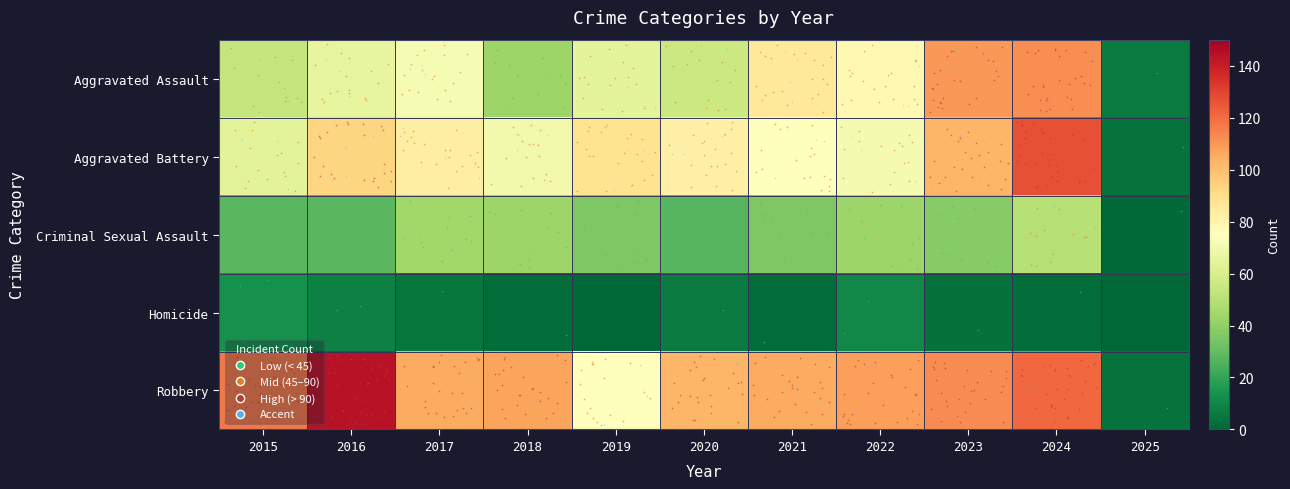

Reading left to right, what are all the values shown in this chart?

Aggravated Assault: 2015=54	2016=66	2017=72	2018=43	2019=65	2020=56	2021=86	2022=78	2023=110	2024=112	2025=6
Aggravated Battery: 2015=64	2016=93	2017=83	2018=70	2019=88	2020=82	2021=75	2022=71	2023=102	2024=127	2025=4
Criminal Sexual Assault: 2015=28	2016=28	2017=44	2018=43	2019=36	2020=27	2021=36	2022=43	2023=38	2024=50	2025=1
Homicide: 2015=13	2016=8	2017=5	2018=2	2019=0	2020=6	2021=2	2022=10	2023=3	2024=2	2025=0
Robbery: 2015=117	2016=144	2017=105	2018=107	2019=75	2020=102	2021=105	2022=108	2023=113	2024=121	2025=4